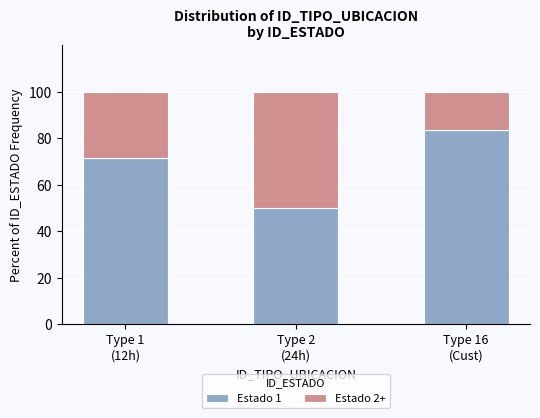

Reading right to left, list the values for the Estado 1 series.

83.3	50.0	71.4